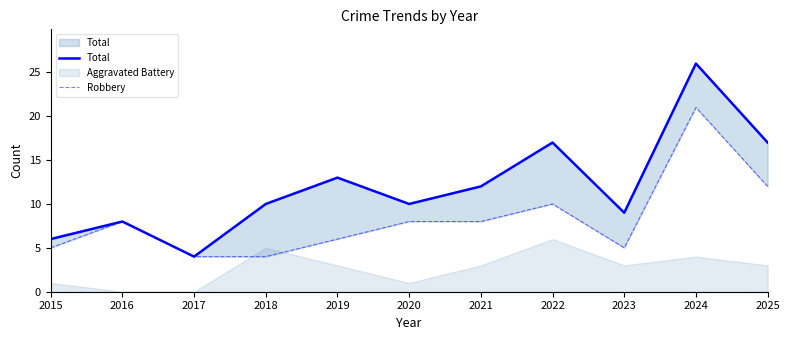

Is the value of Total at 2023 greater than the value of Robbery at 2025?

No